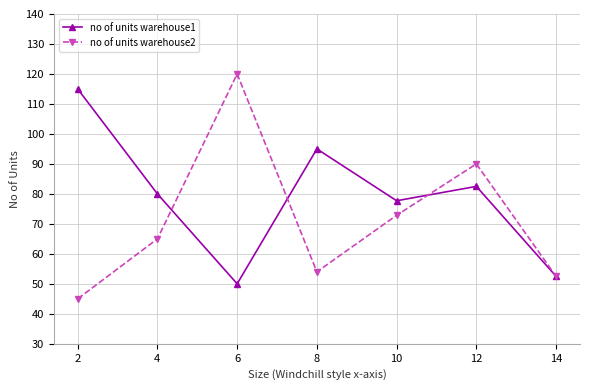

True or false: no of units warehouse1 has more than 1 interior local peaks.

True